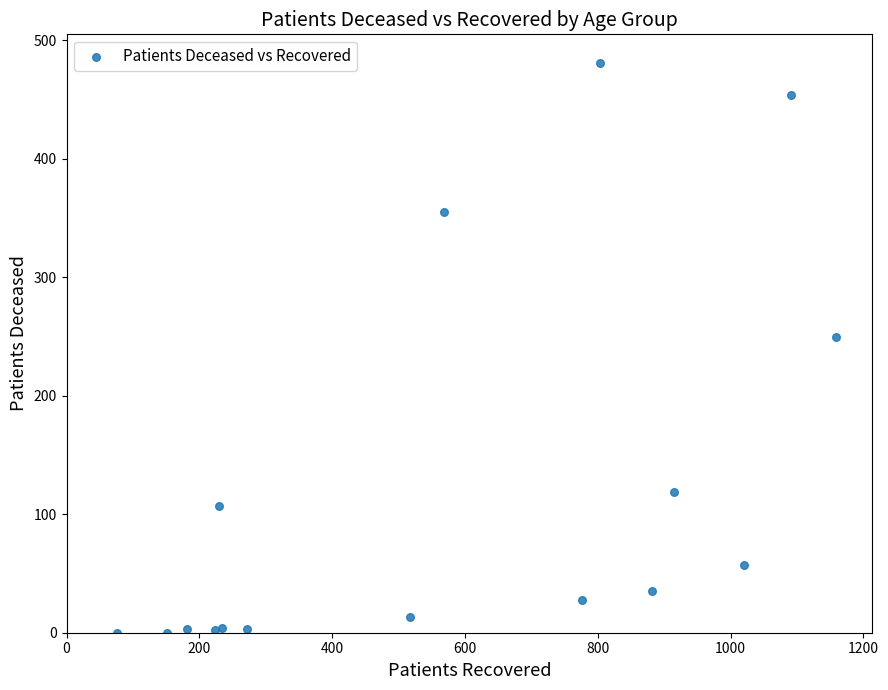

What Y value in the scatter plot is closest to 240?

250